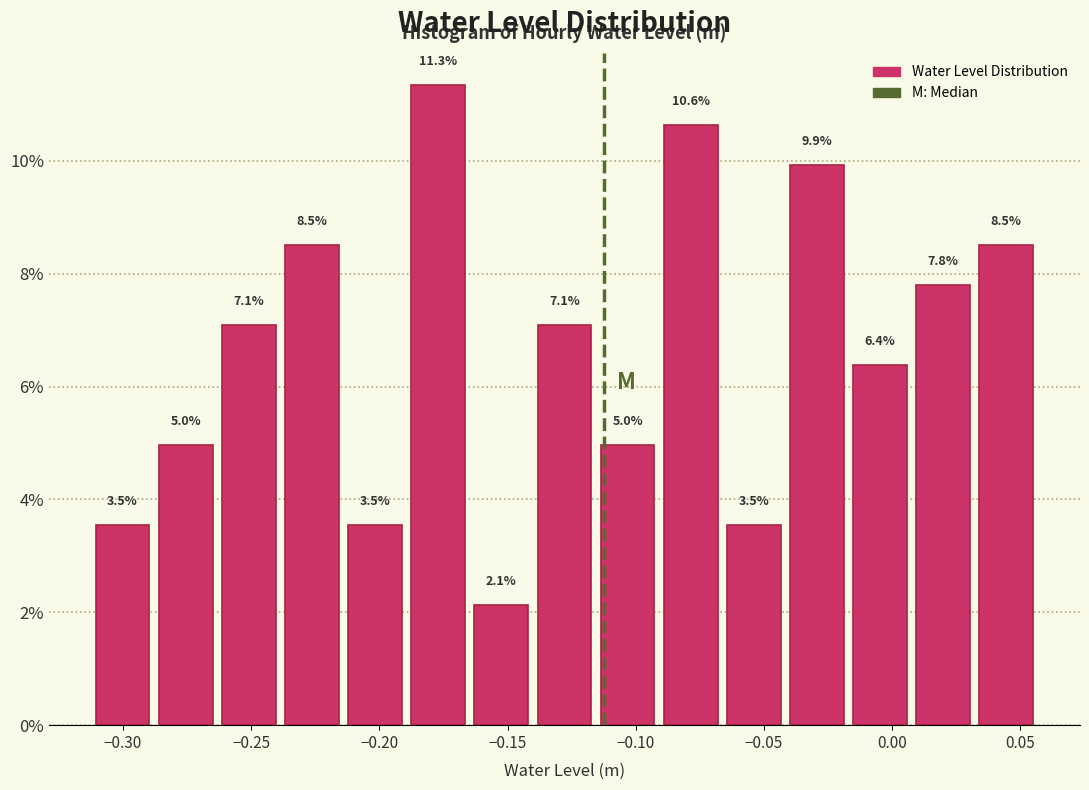

Which range on the x-axis has the tallest bar?

-0.190 to -0.165